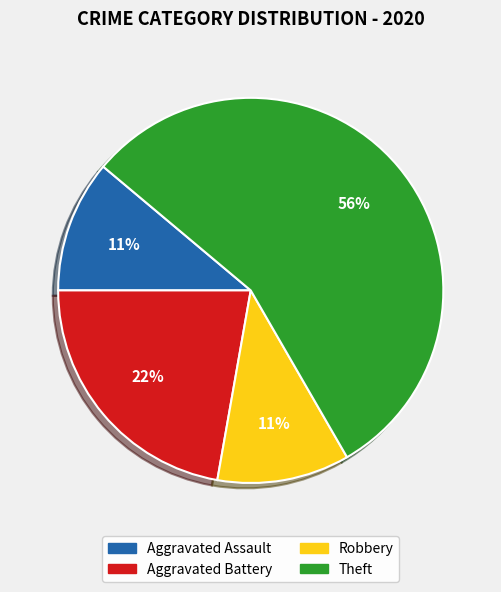

True or false: Aggravated Assault accounts for 19% of the total.

False